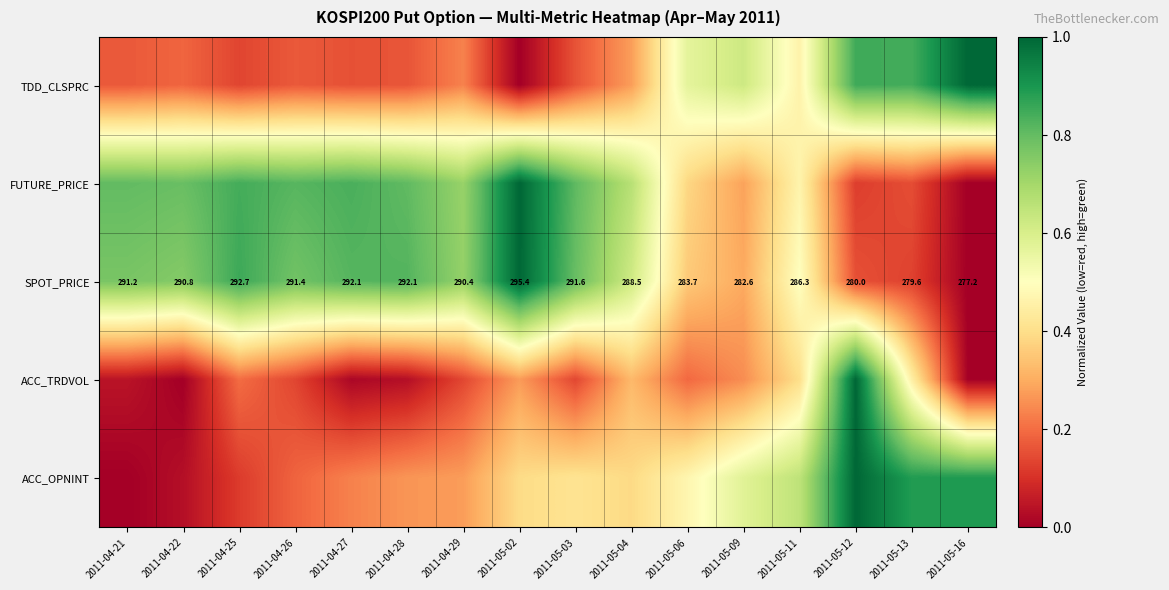

At how many categories does at least one series exceed 0?

16